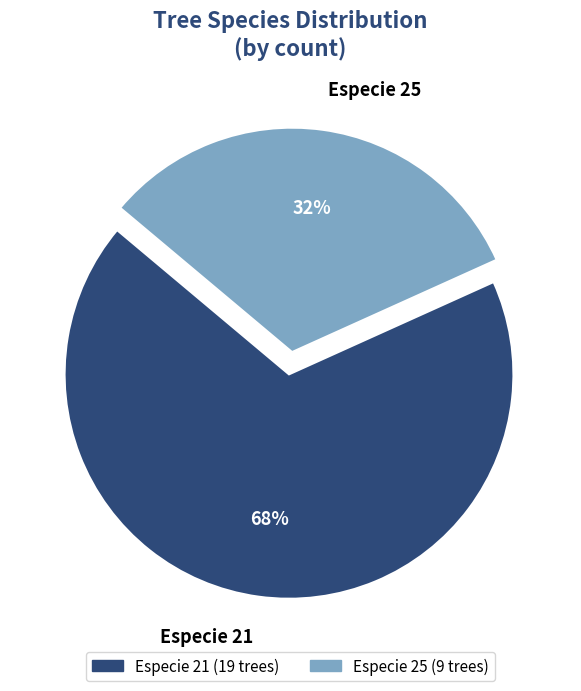

Does Especie 25 account for over 50% of the chart?

No